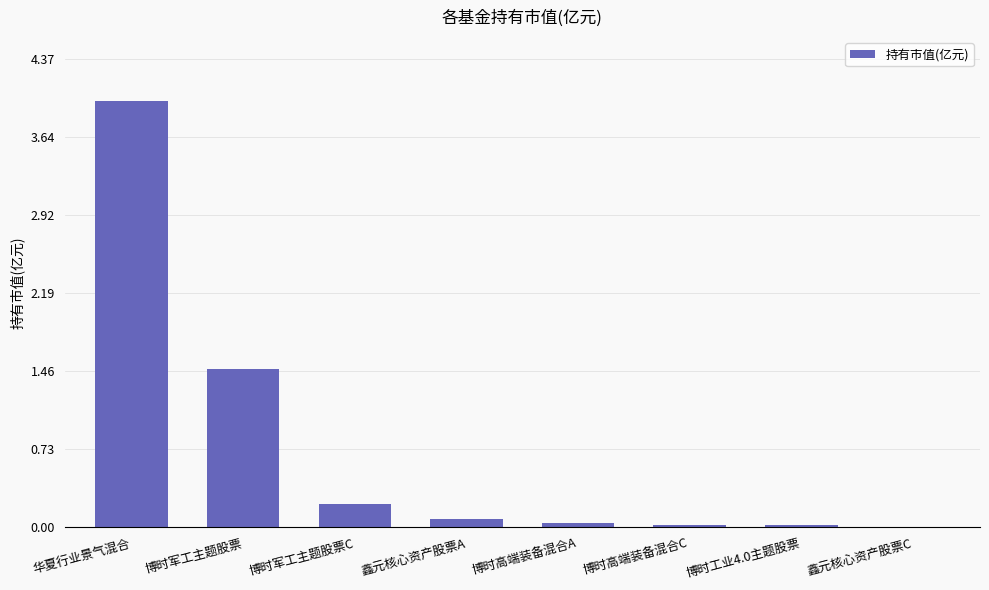

Which has a higher value, 华夏行业景气混合 or 鑫元核心资产股票C?

华夏行业景气混合